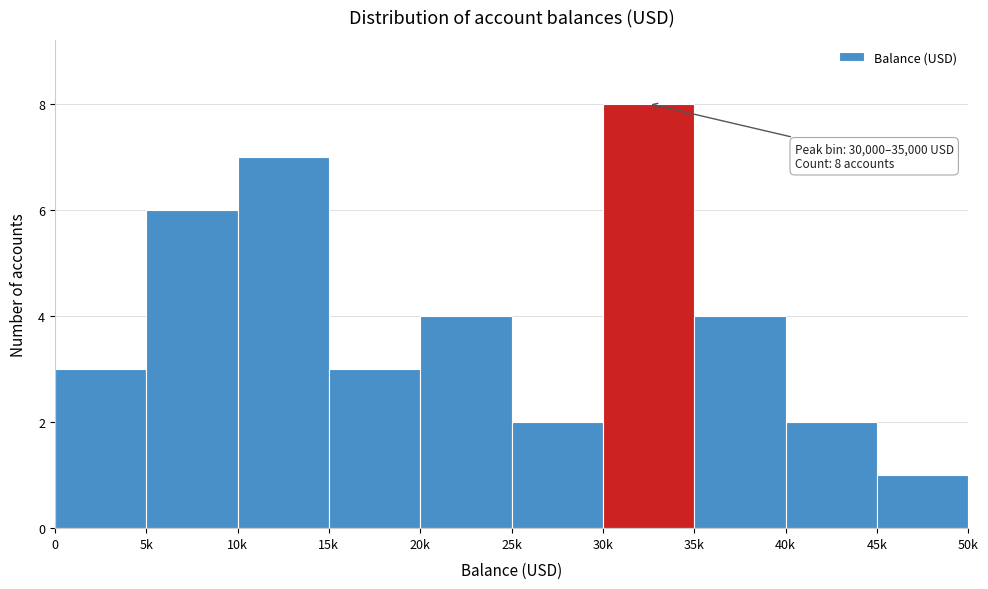

Reading left to right, what are all the values shown in this chart?

3	6	7	3	4	2	8	4	2	1